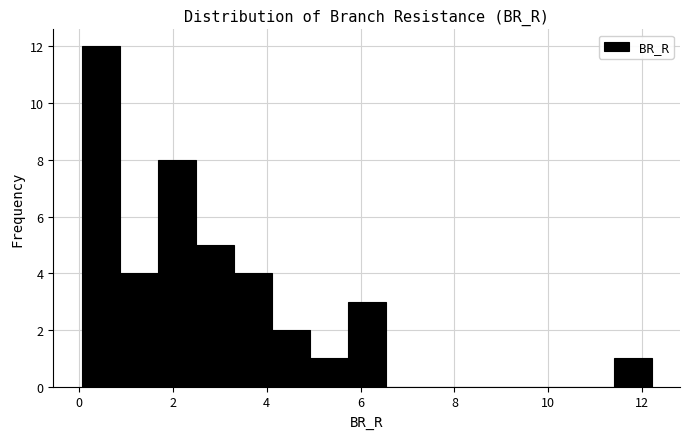

What is the height of the bar covering 0.8 to 1.6 on the x-axis? Neither the bar edges nor the heights are printed on the chart, so give them approximately, as read against the axes.

4